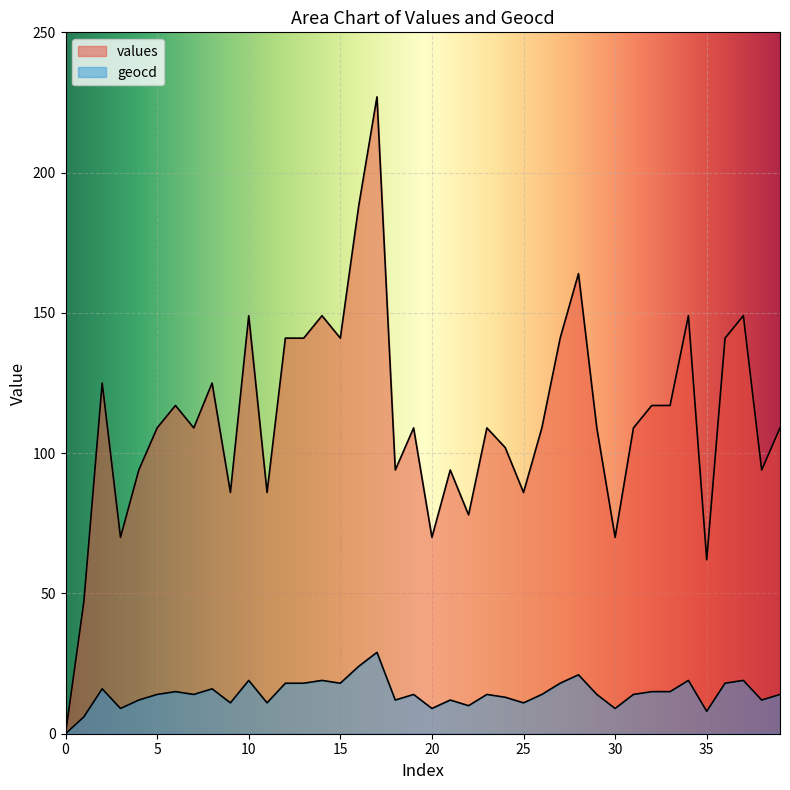

How many data points does each series have?

40